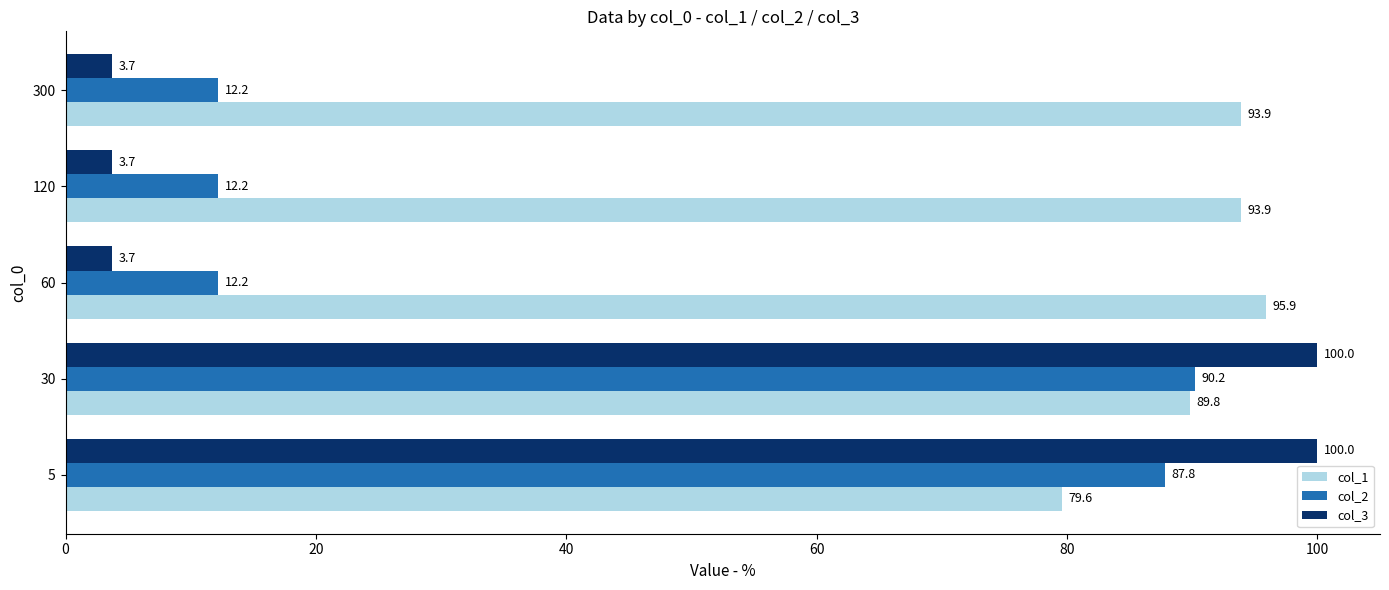

What is the spread (max minus min) of values at 60?

92.2